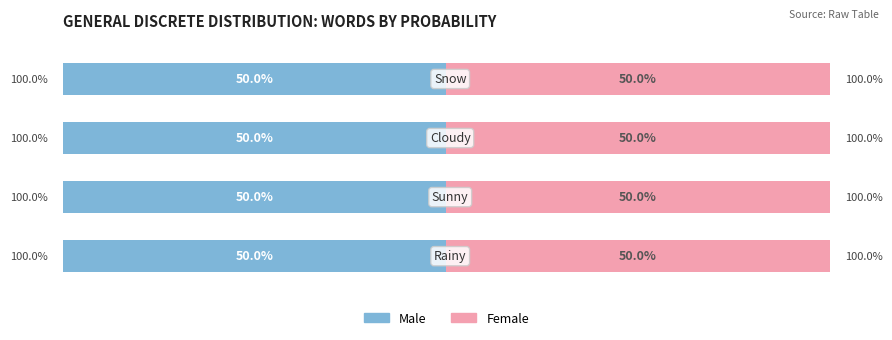

How many bars are there in each group?

2